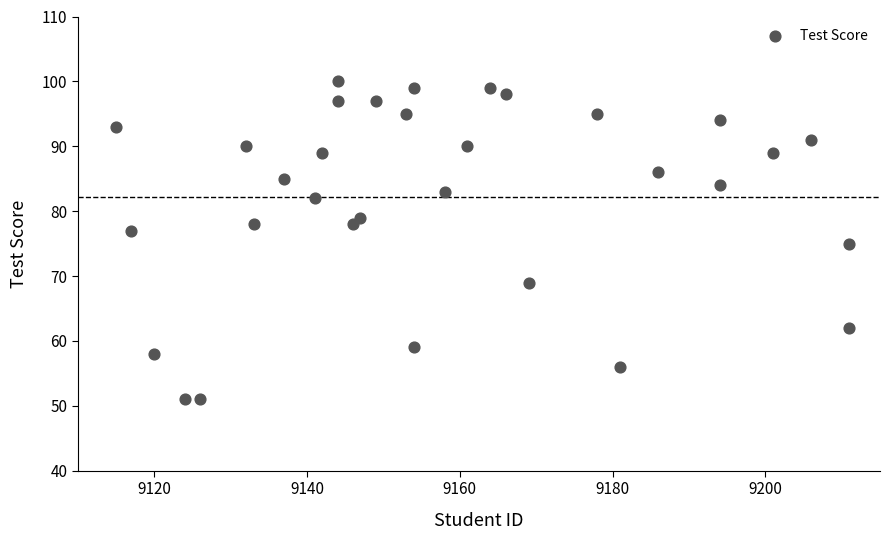

What is the range of Y values (max minus min)?

49